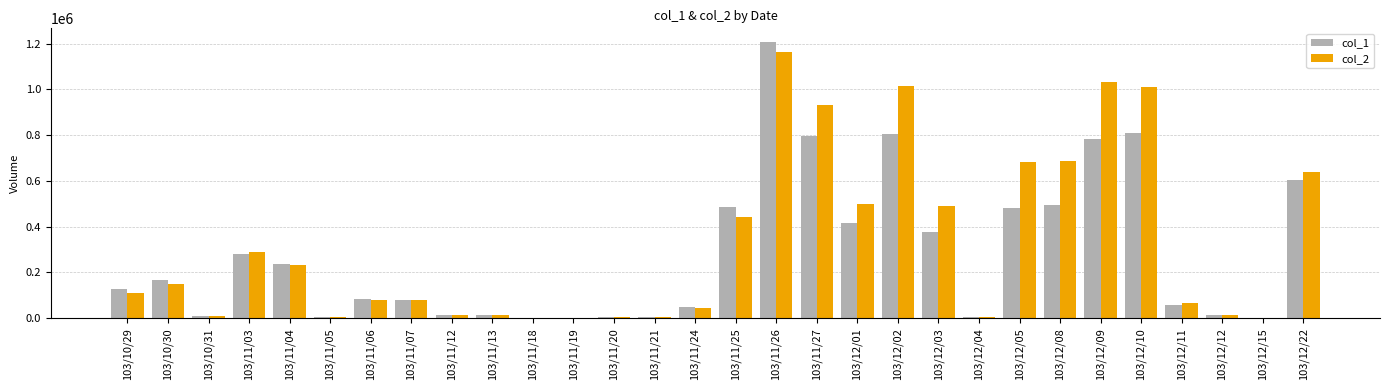

What is the greatest value displayed?

1206000